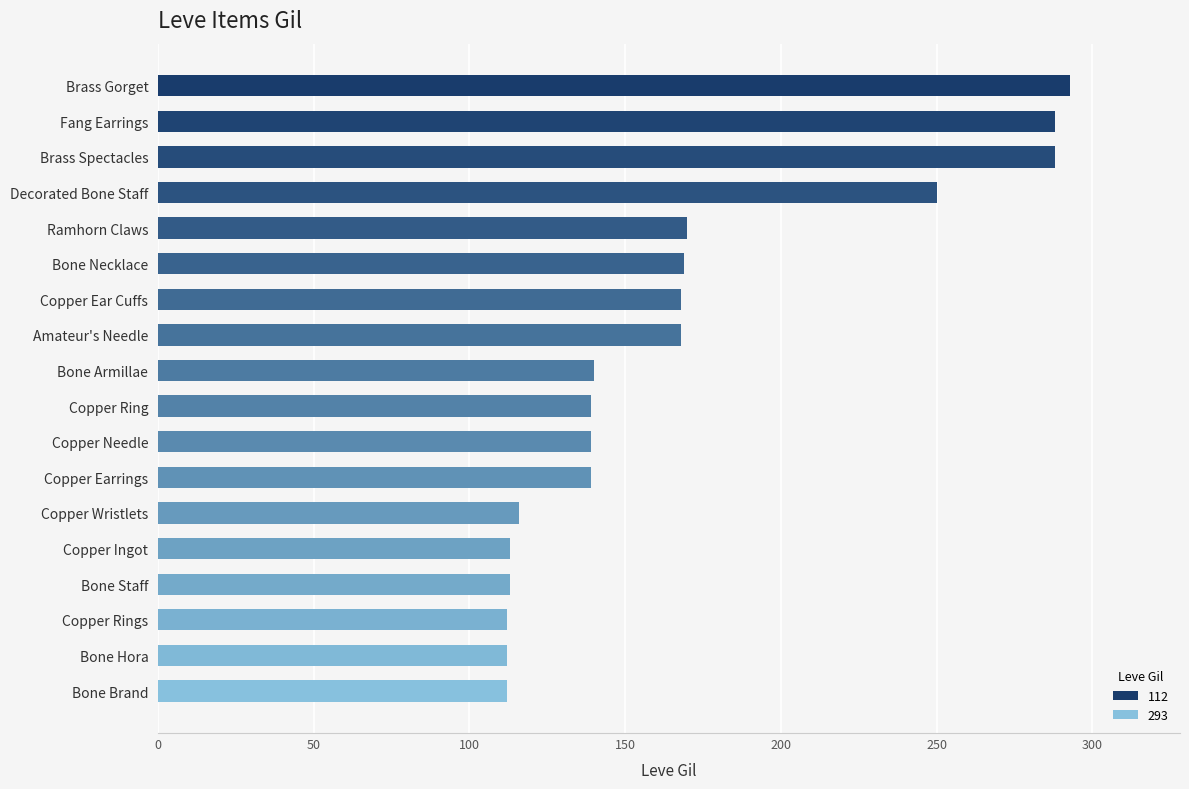

What is the maximum value shown in the chart?

293